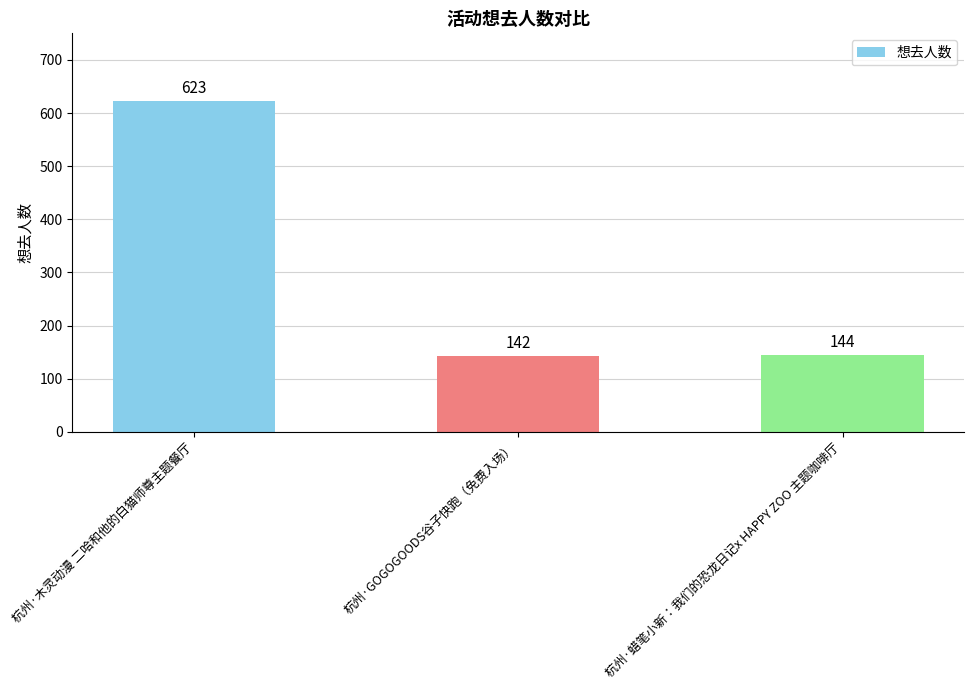

Reading left to right, what are all the values shown in this chart?

623	142	144